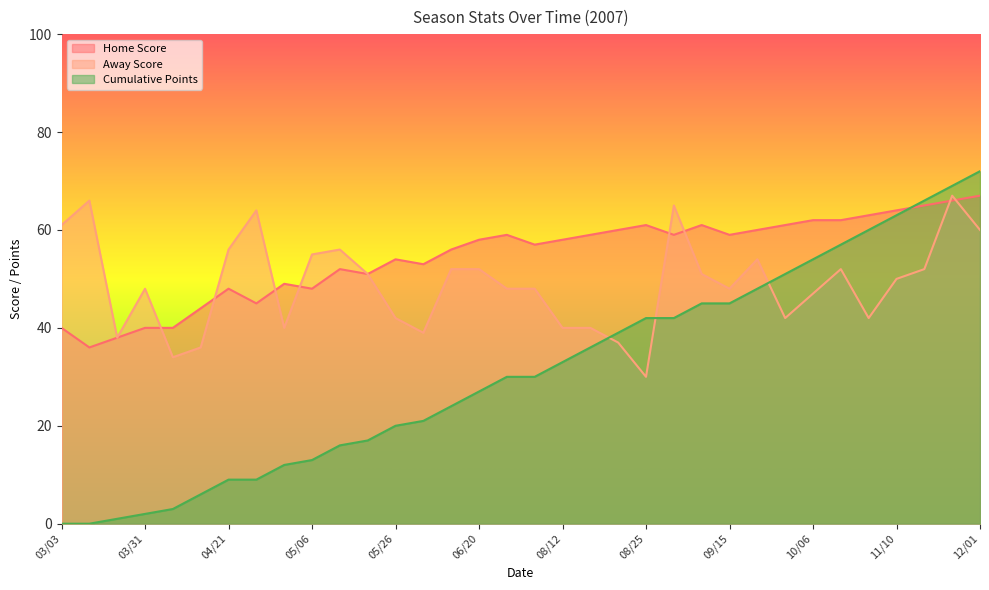

What is the total value across all series at 03/11?

102